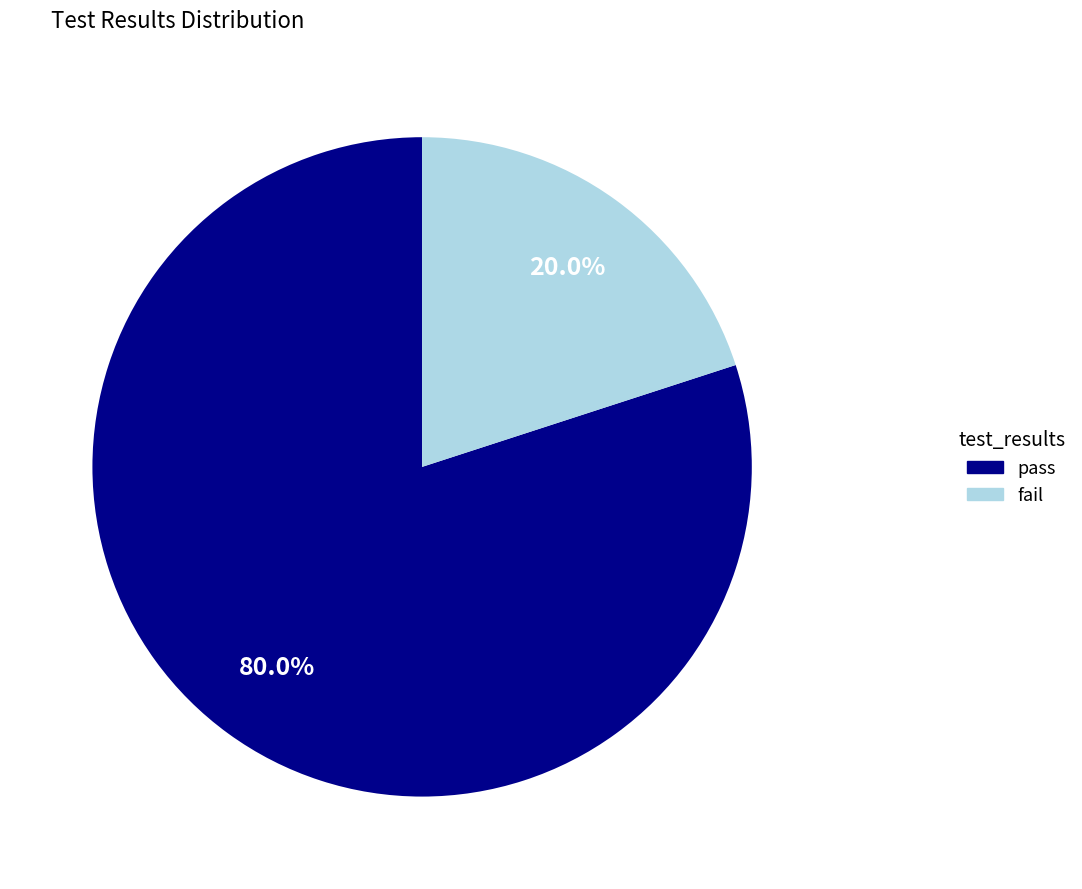

Approximately how many times larger is the value at pass compared to fail?

4.0